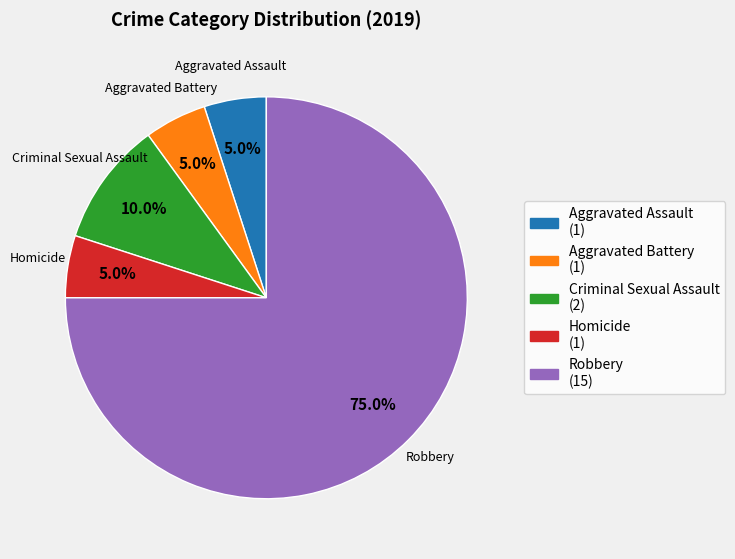

Count the number of slices in the pie.

5